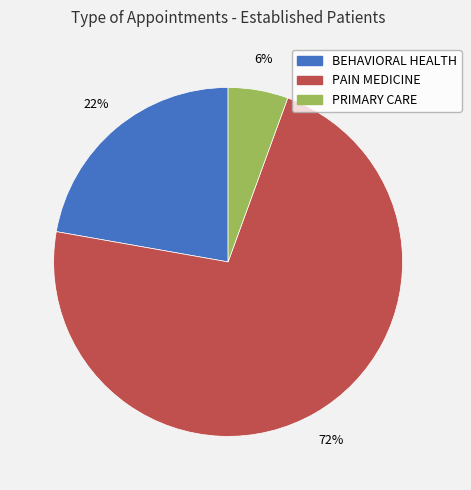

Is it true that PRIMARY CARE is 6% of the pie?

True